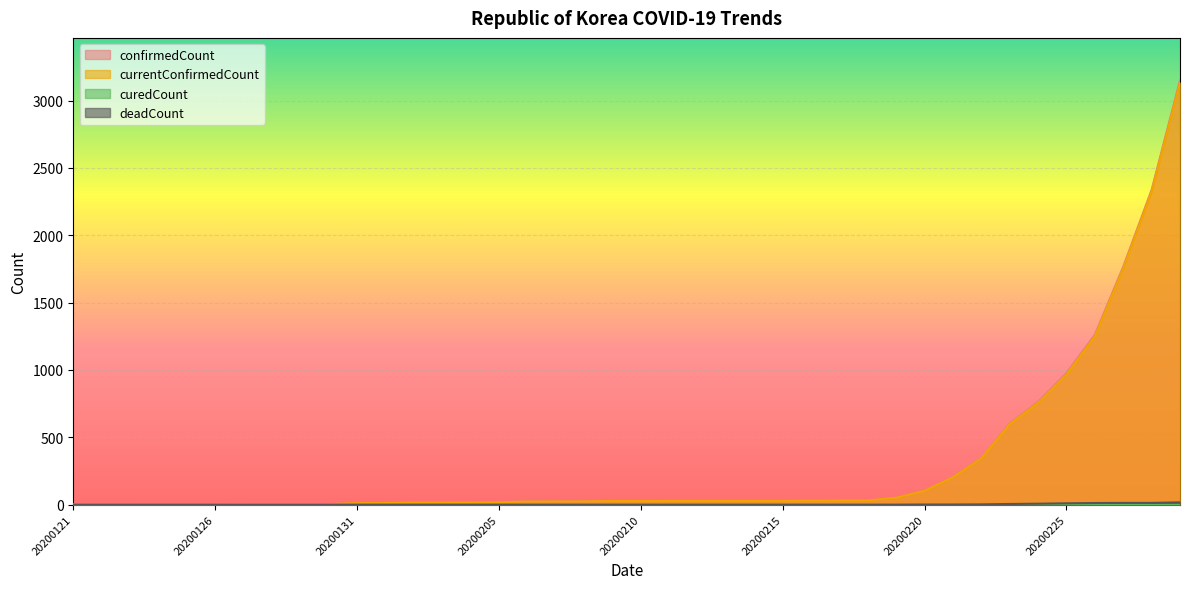

Which series changed the most between 20200209 and 20200229?

confirmedCount